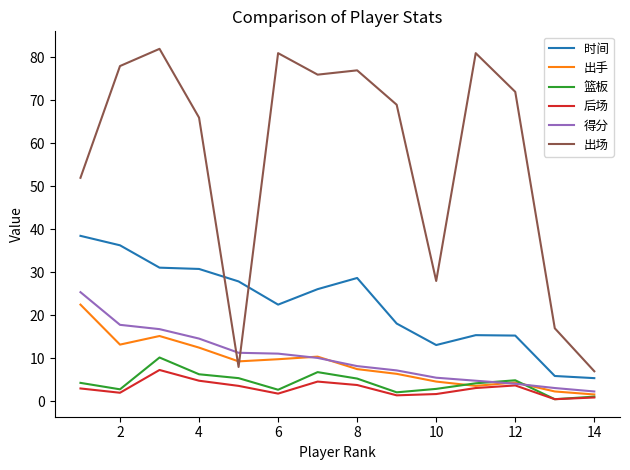

True or false: 出场 has more than 1 interior local peaks.

True